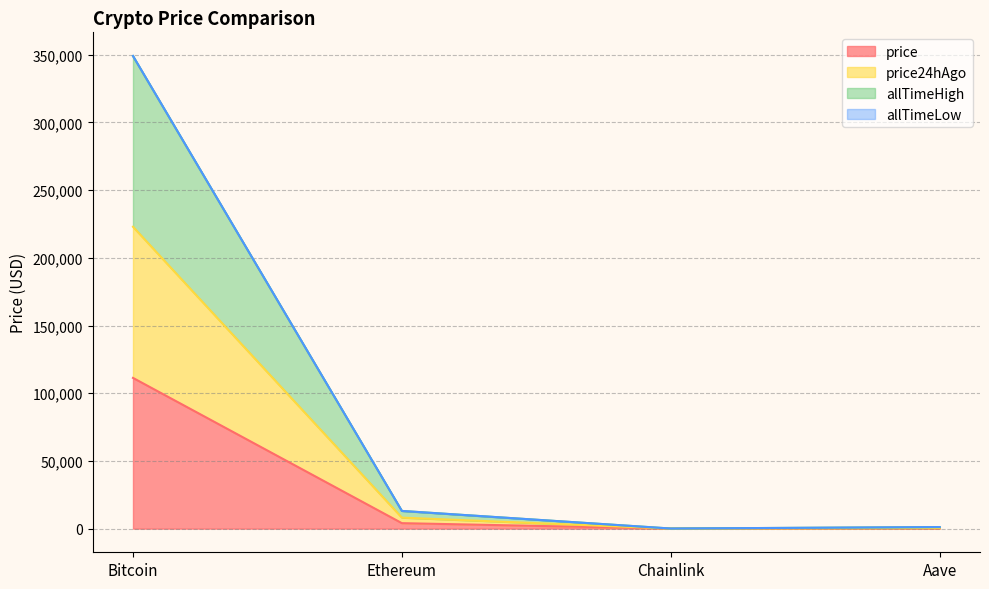

At which category is the sum across all series the highest?

Bitcoin